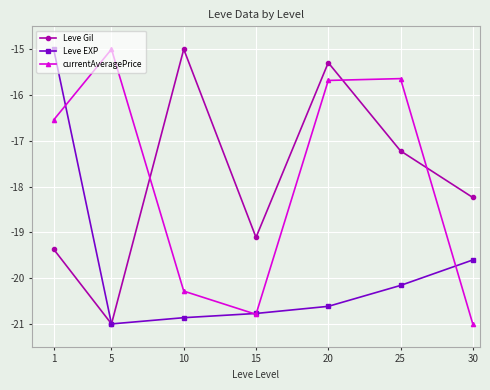

At 25, list the series in order from largest to smallest.

currentAveragePrice, Leve Gil, Leve EXP